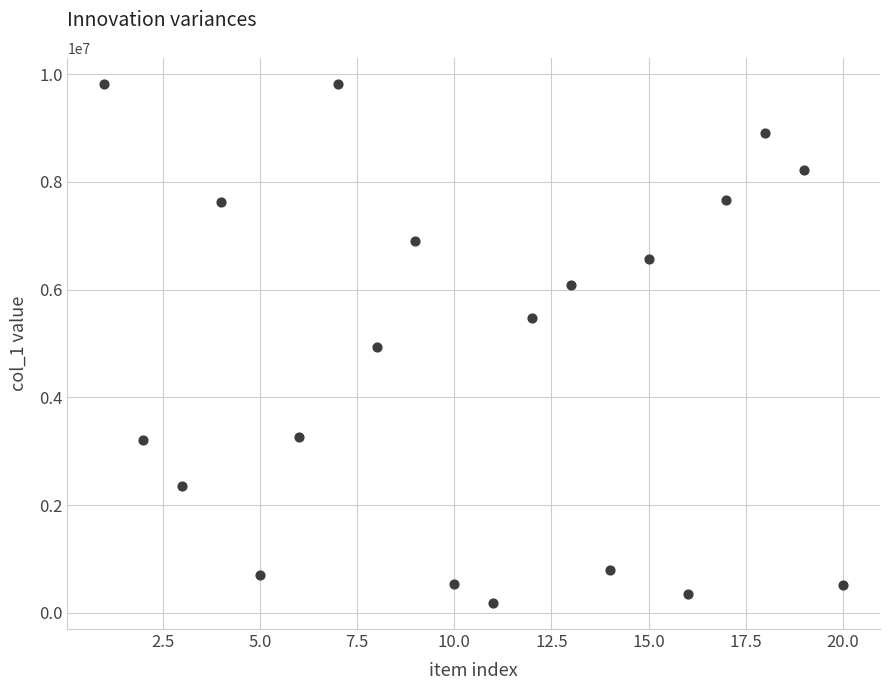

What is the range of X values (max minus min)?

19